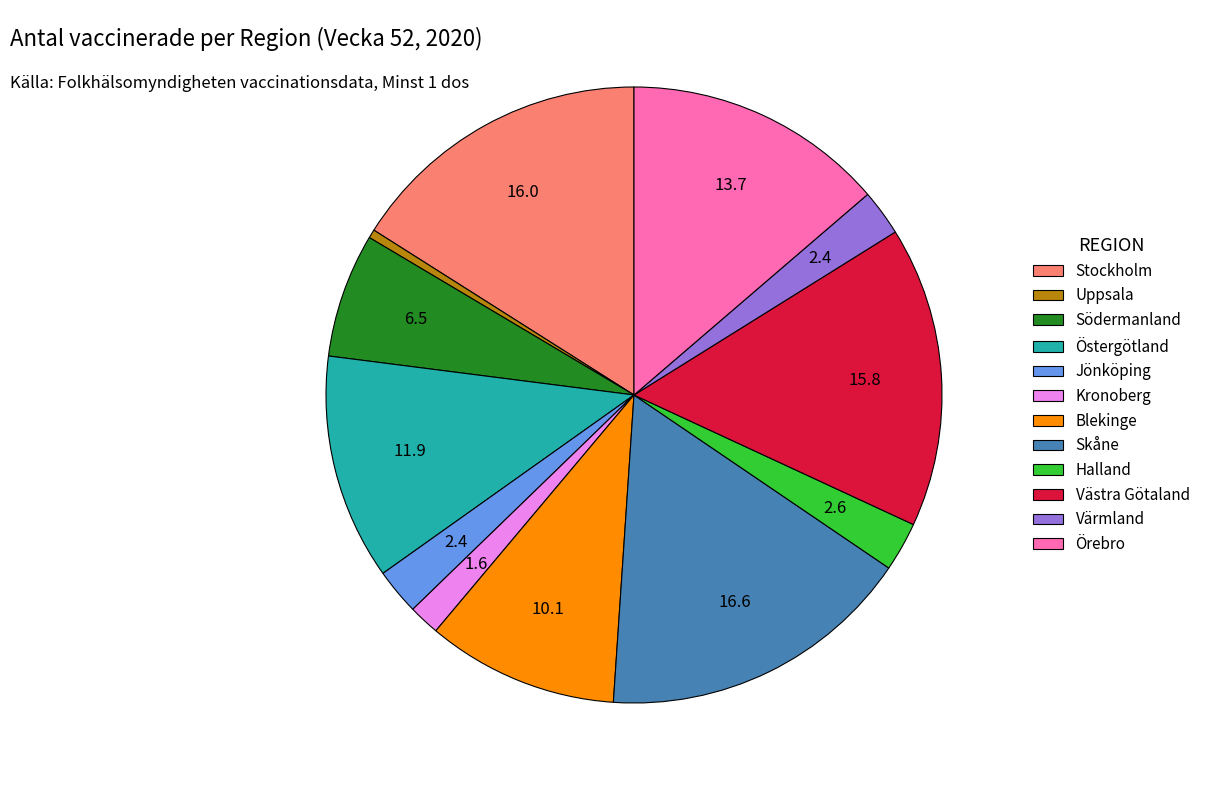

Combined, do Halland and Skåne account for over 50%?

No